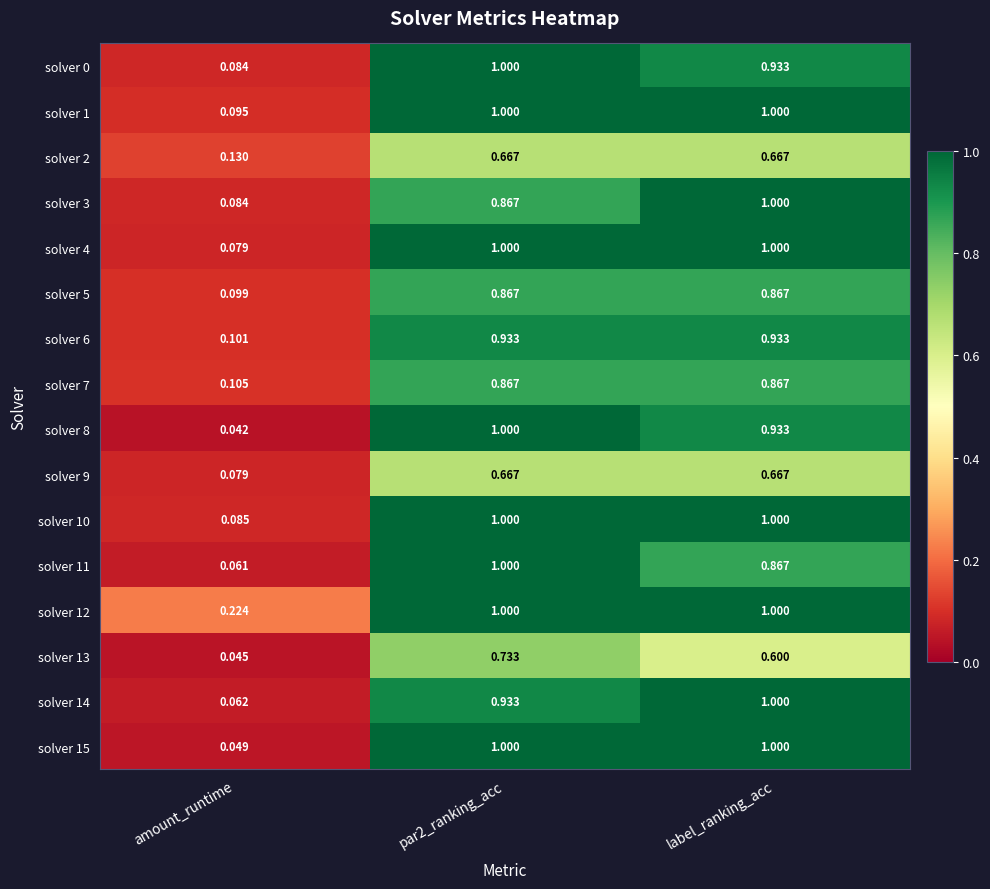

Which category has the lowest value across all series?

amount_runtime